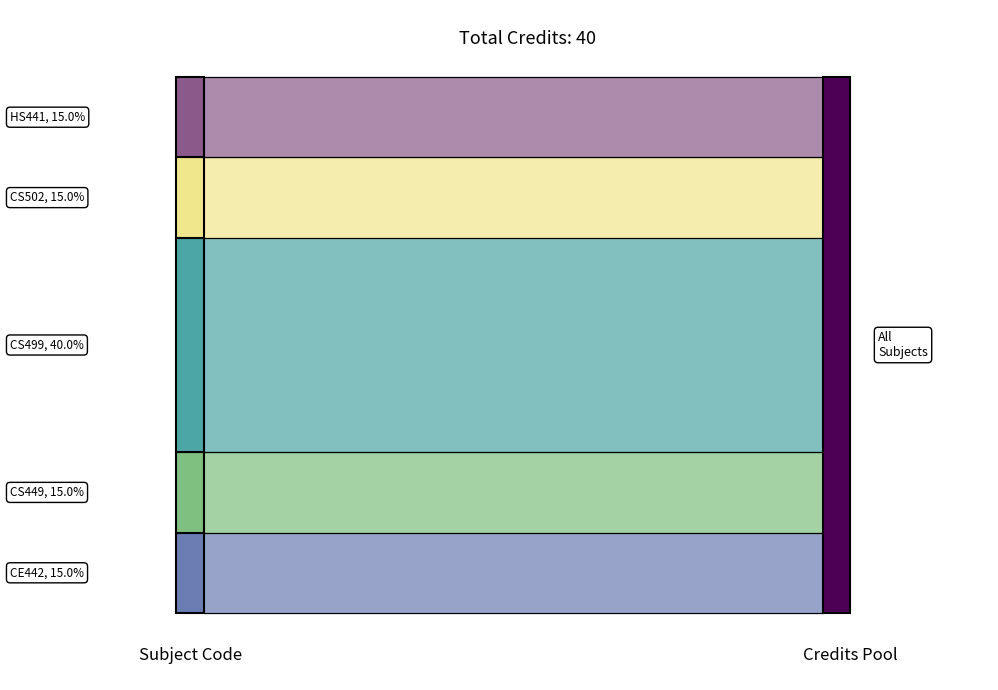

What is the difference between the maximum and minimum values?

10